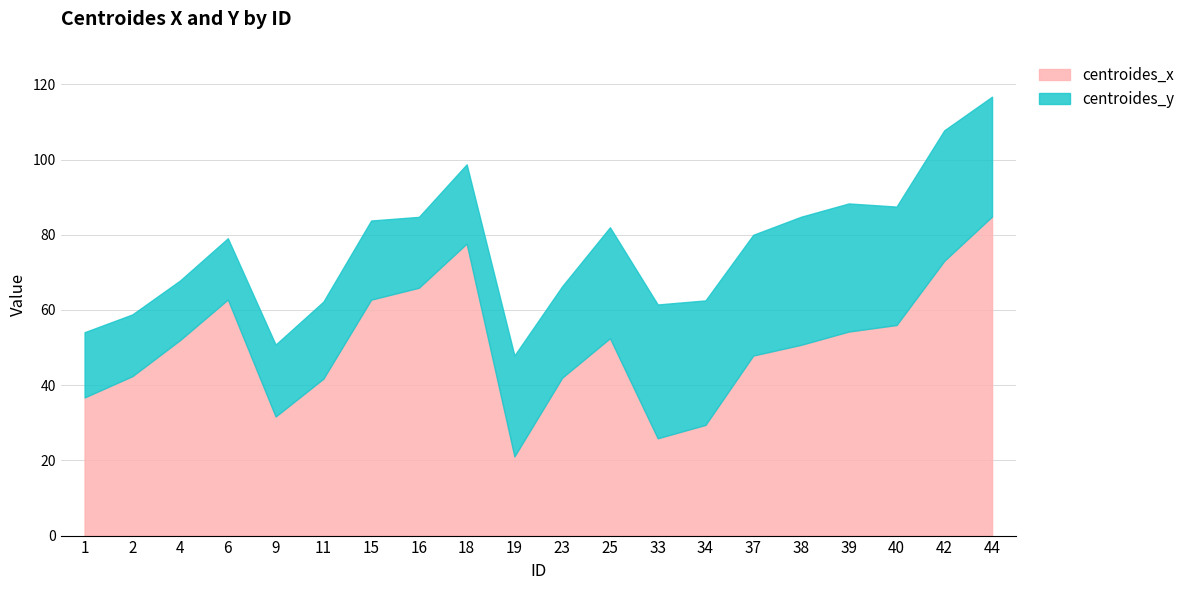

What is the difference between the maximum and minimum values in the centroides_x series?

63.8